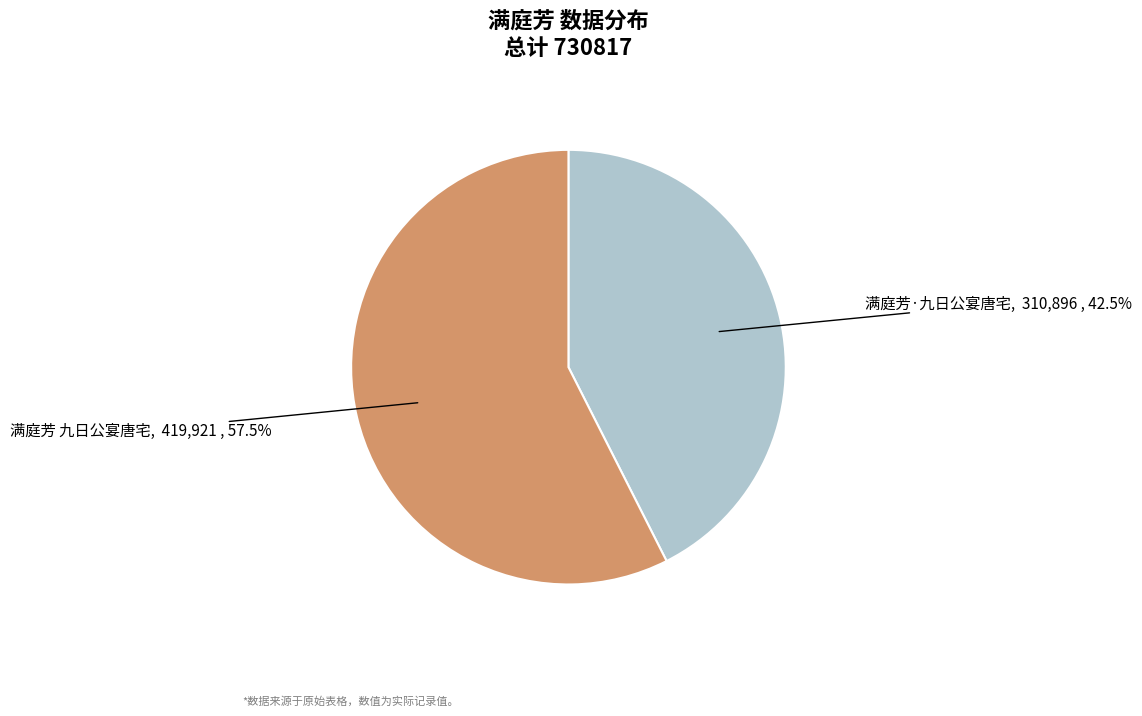

Does any single category account for the majority?

Yes